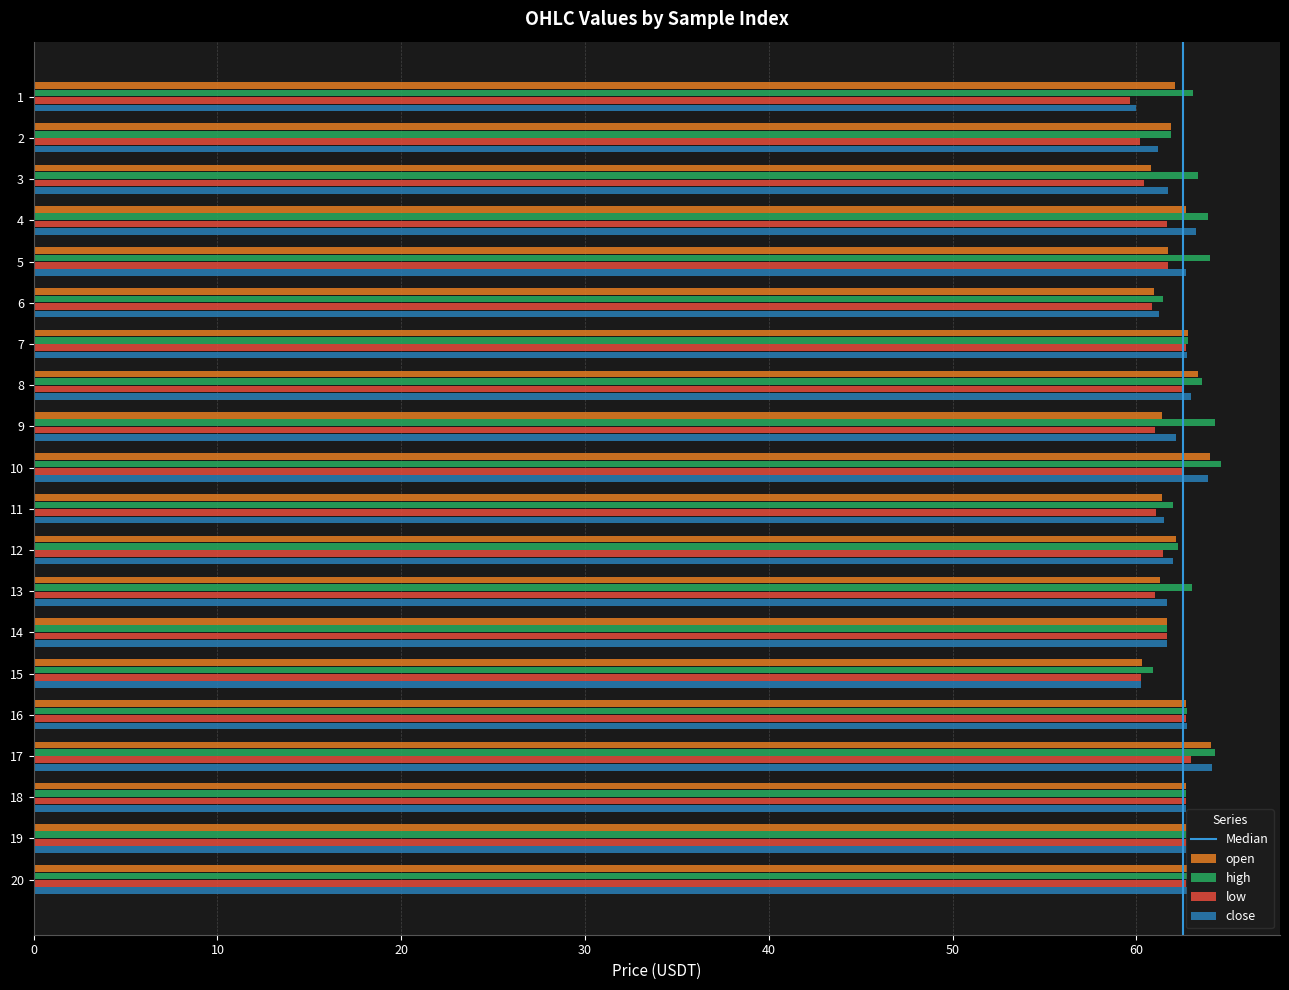

What is the spread (max minus min) of values at 12?

0.9